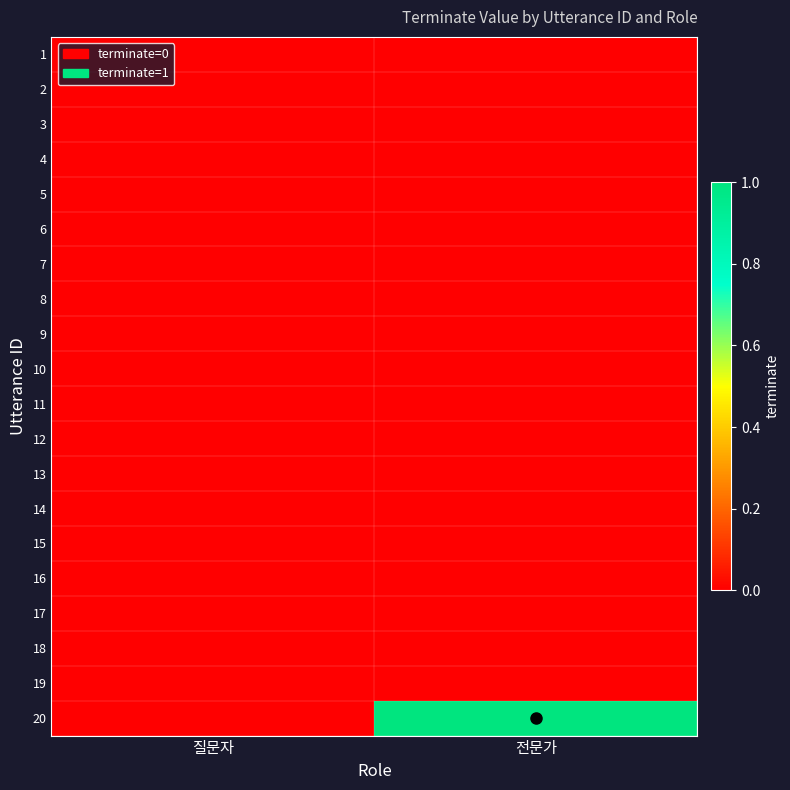

Rank the categories by 12 value from lowest to highest.

질문자, 전문가